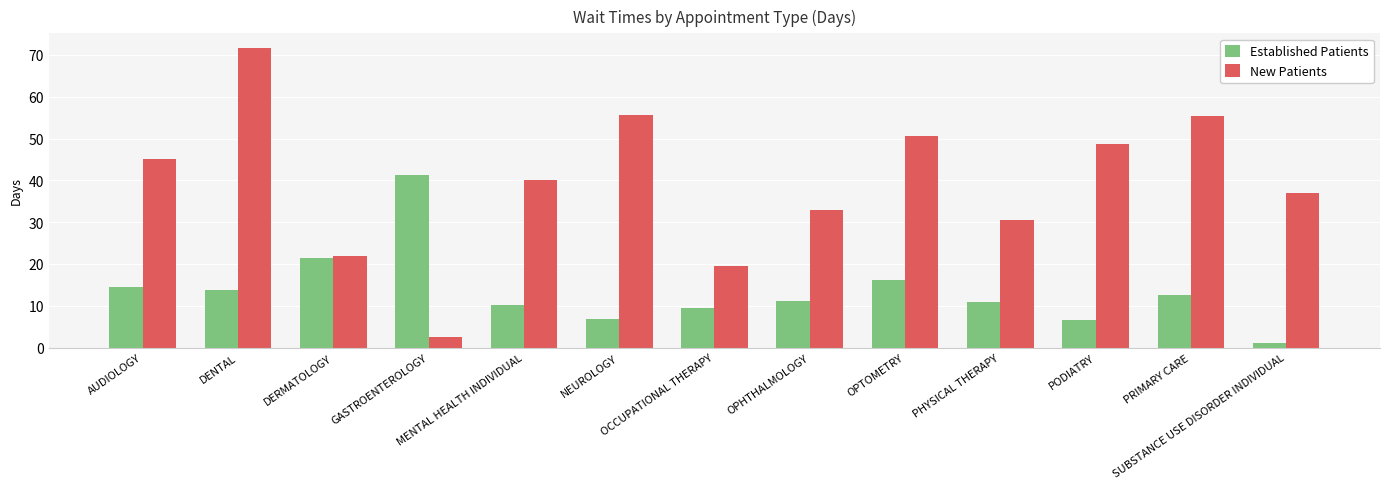

What value does the New Patients series have at PRIMARY CARE?

55.5